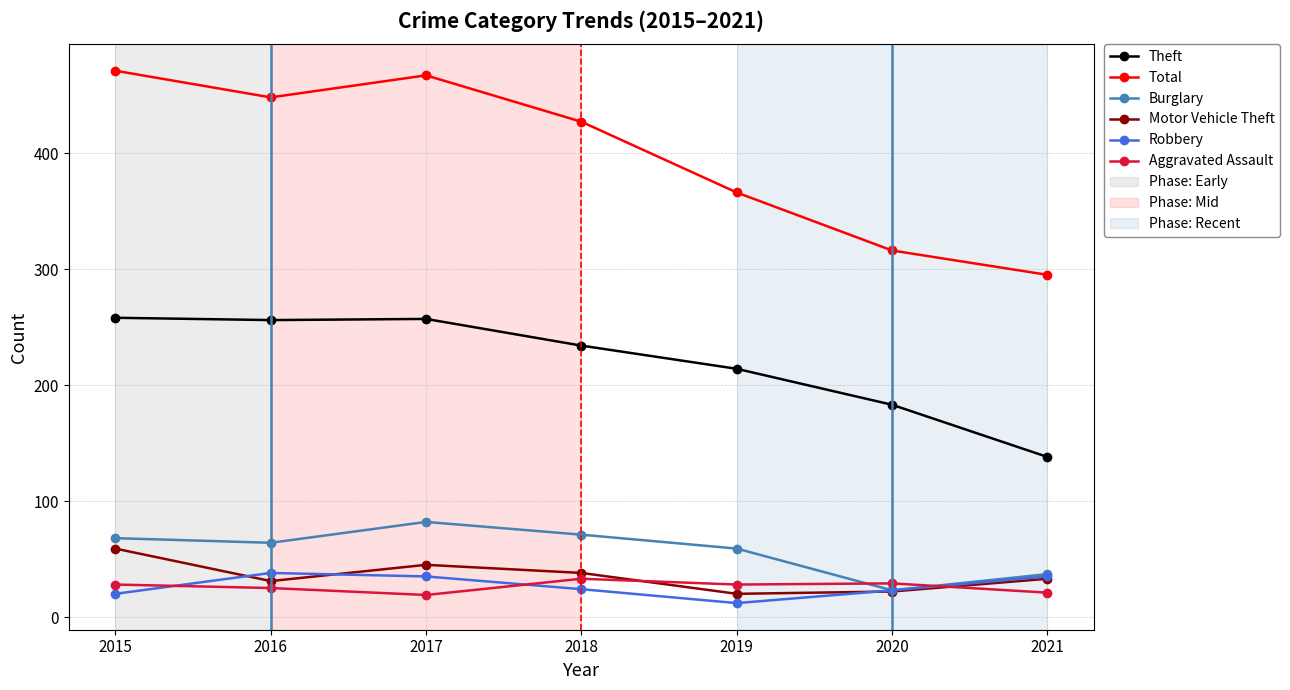

Which series has the largest range (max minus min)?

Total